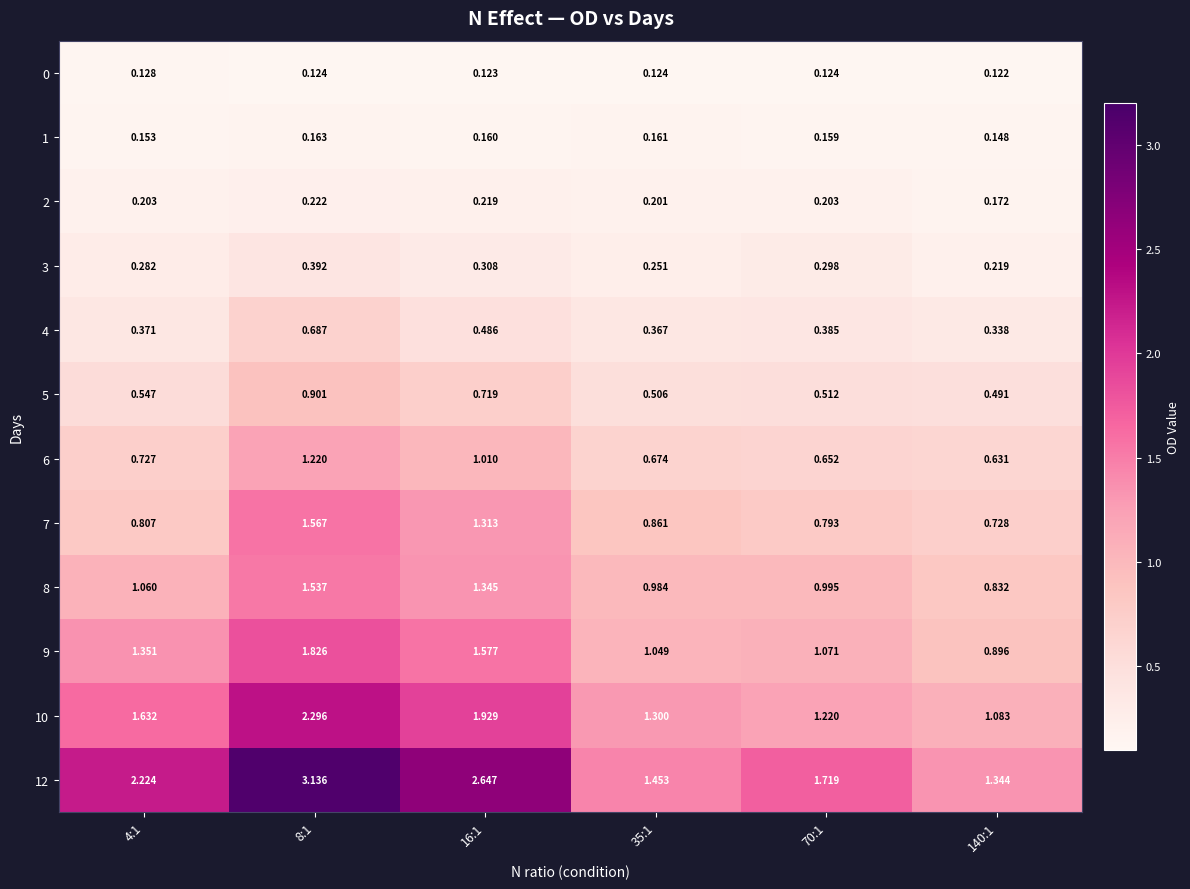

Is the value of 3 at 70:1 greater than the value of 4 at 70:1?

No